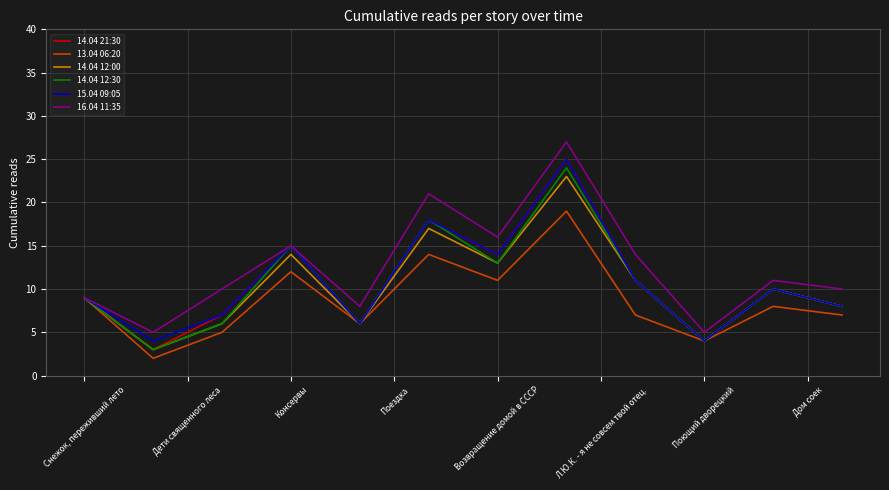

Which series has the largest total across all categories?

16.04 11:35